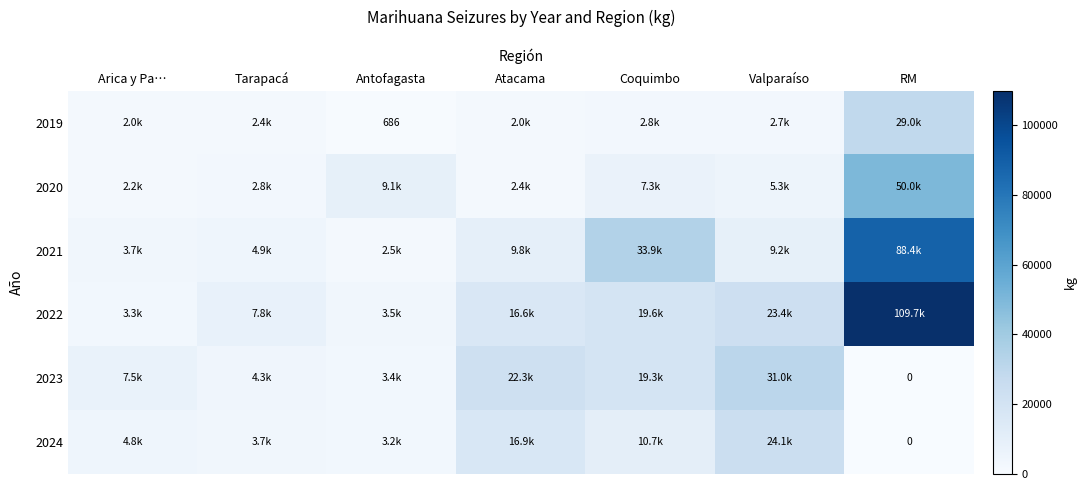

Which has a higher value, Coquimbo or Arica y Pa…?

Coquimbo